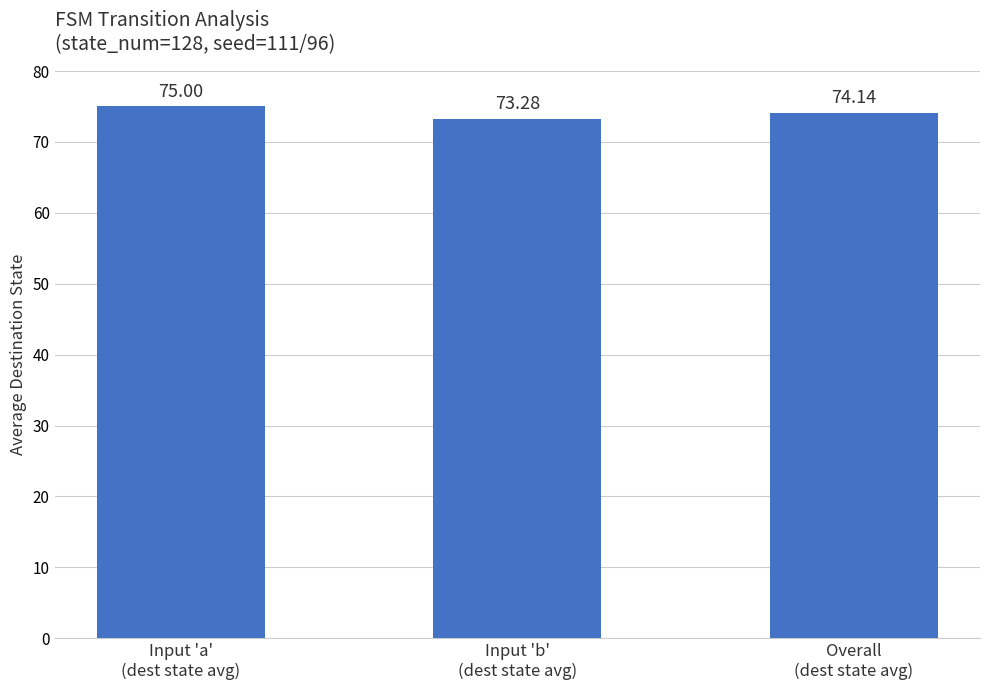

Which has a higher value, Input 'a'
(dest state avg) or Input 'b'
(dest state avg)?

Input 'a'
(dest state avg)